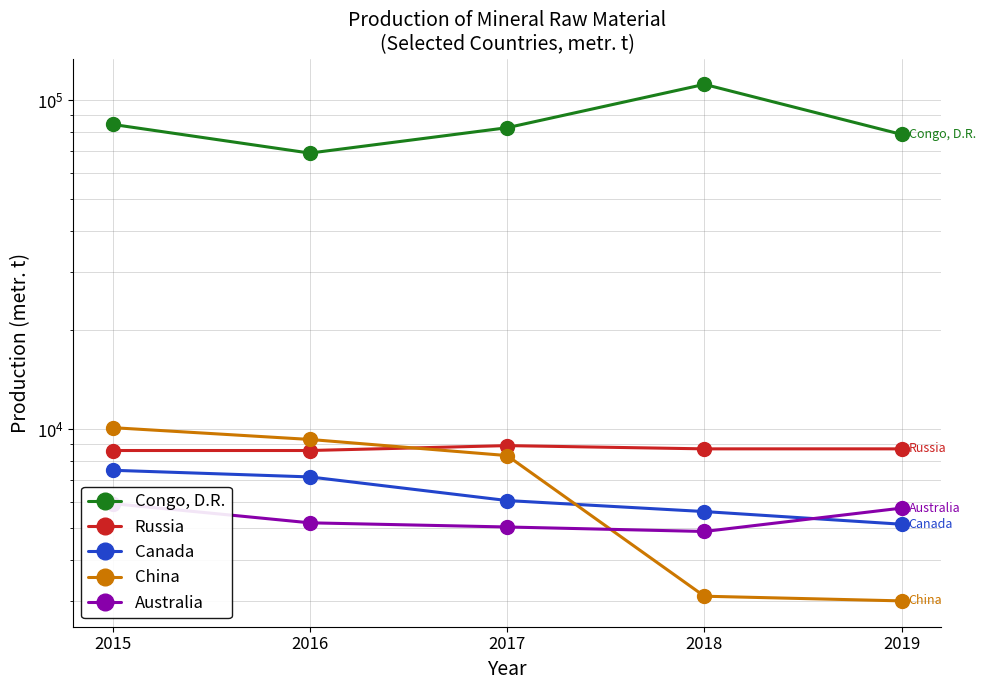

True or false: Russia and Australia cross at least once.

False